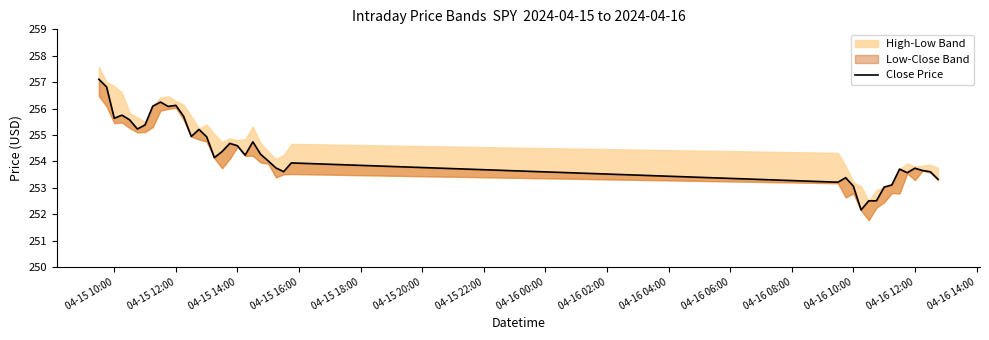

What is the difference between the second highest and minimum values?

4.7